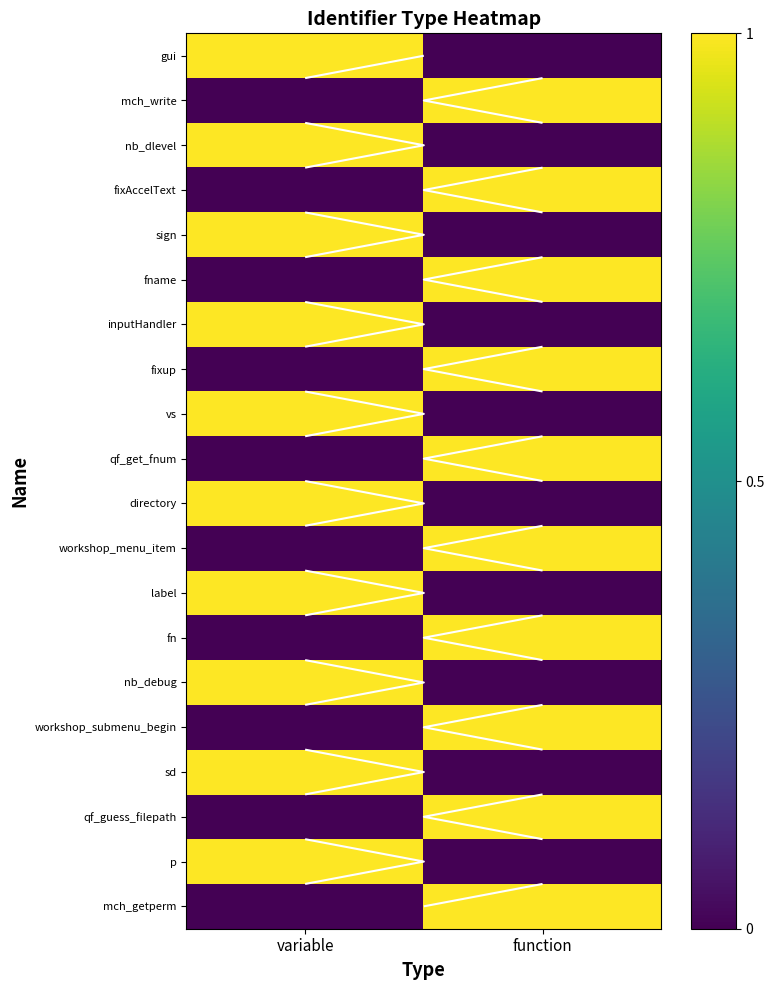

At which category does the chart reach its minimum across all series?

function